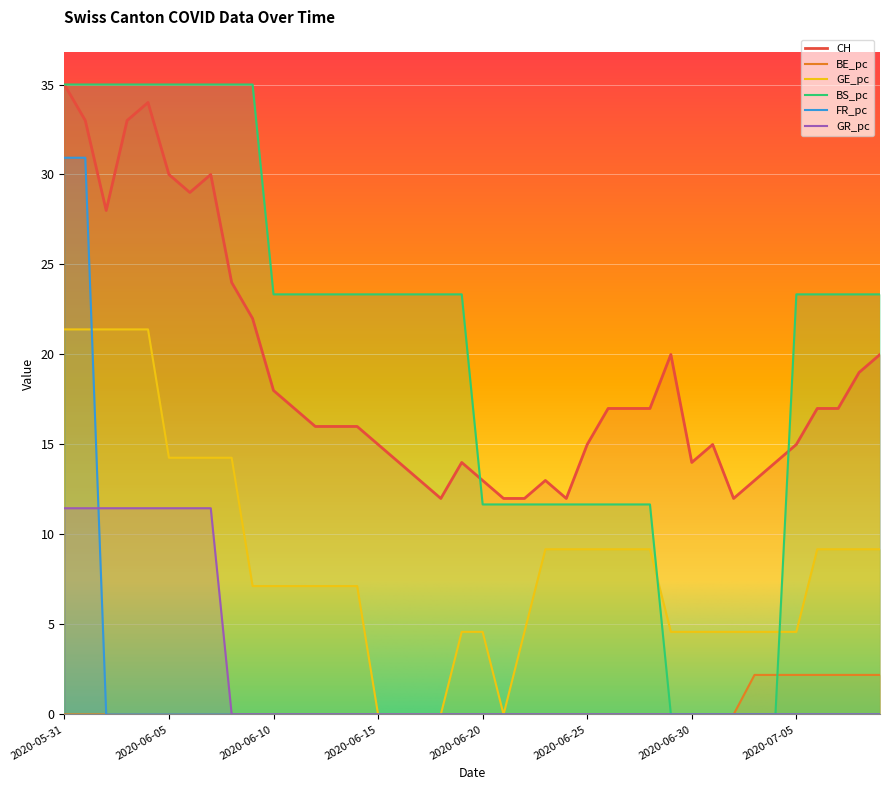

What is the label of the 20th point from the right?

2020-06-20